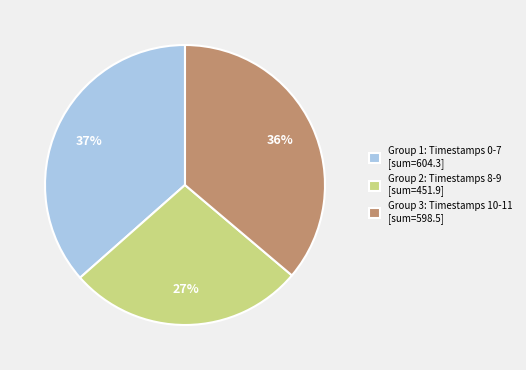

True or false: Group 1: Timestamps 0-7 [sum=604.3] accounts for 37% of the total.

True